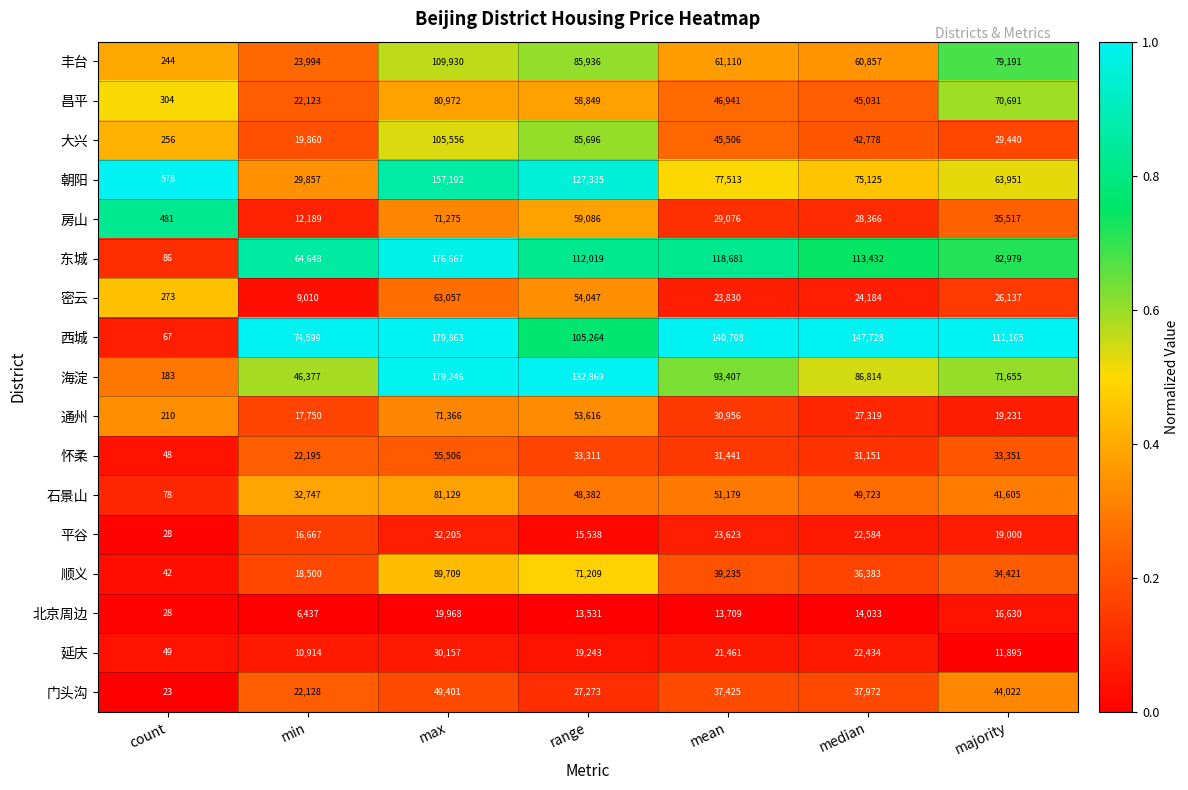

Read the 延庆 value at min, to the nearest 10.

10910